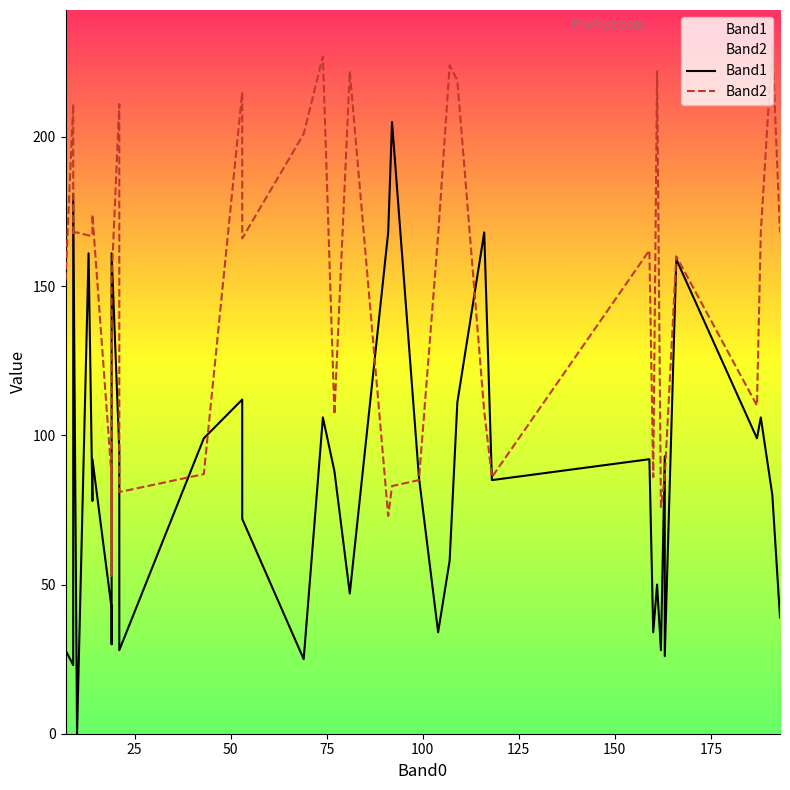

What is the maximum value for Band2?

231